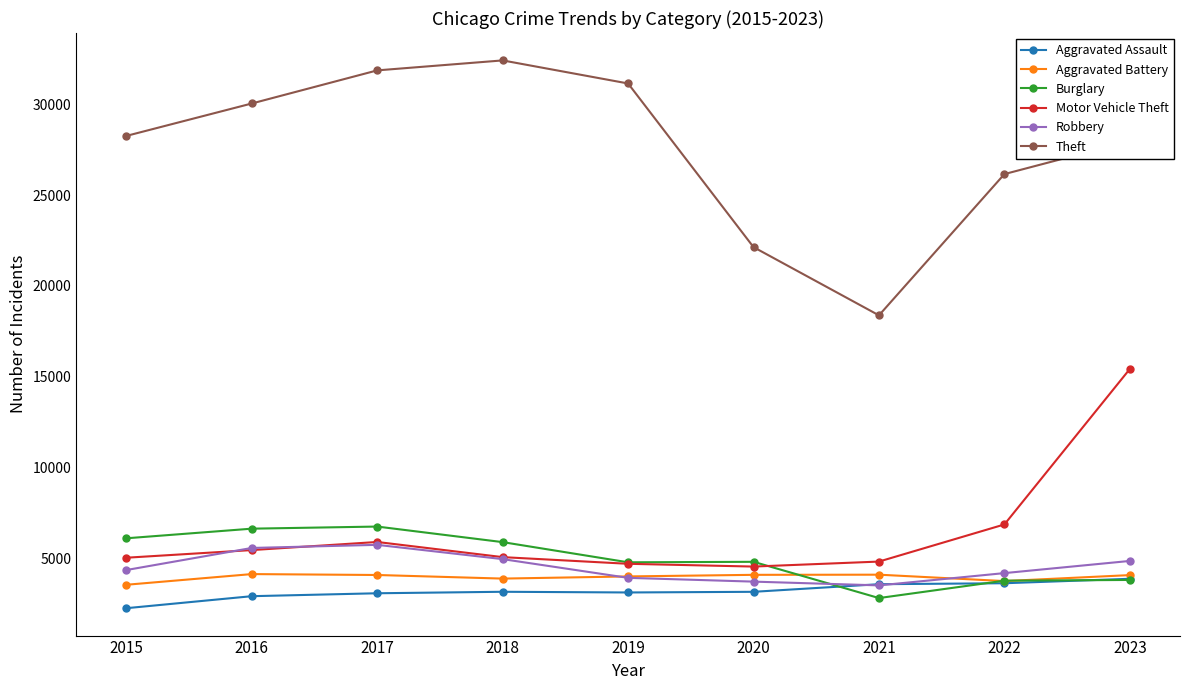

Which series has the largest range (max minus min)?

Theft